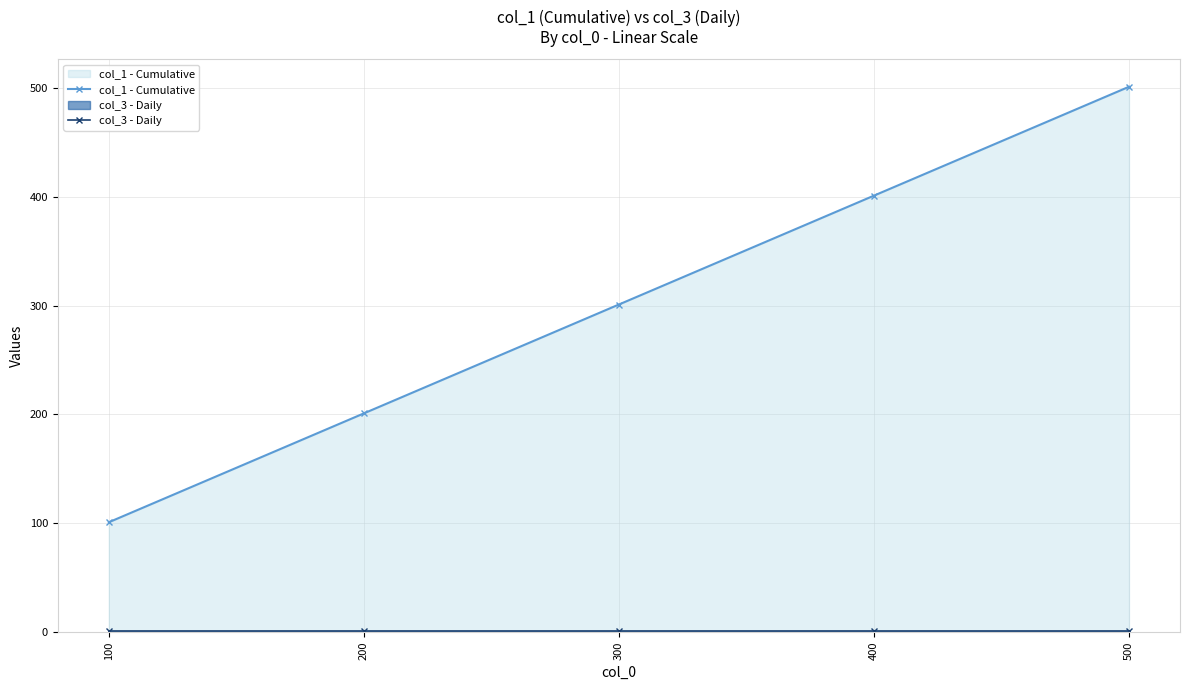

What value does the col_1 - Cumulative series have at 200, to the nearest 10?

200